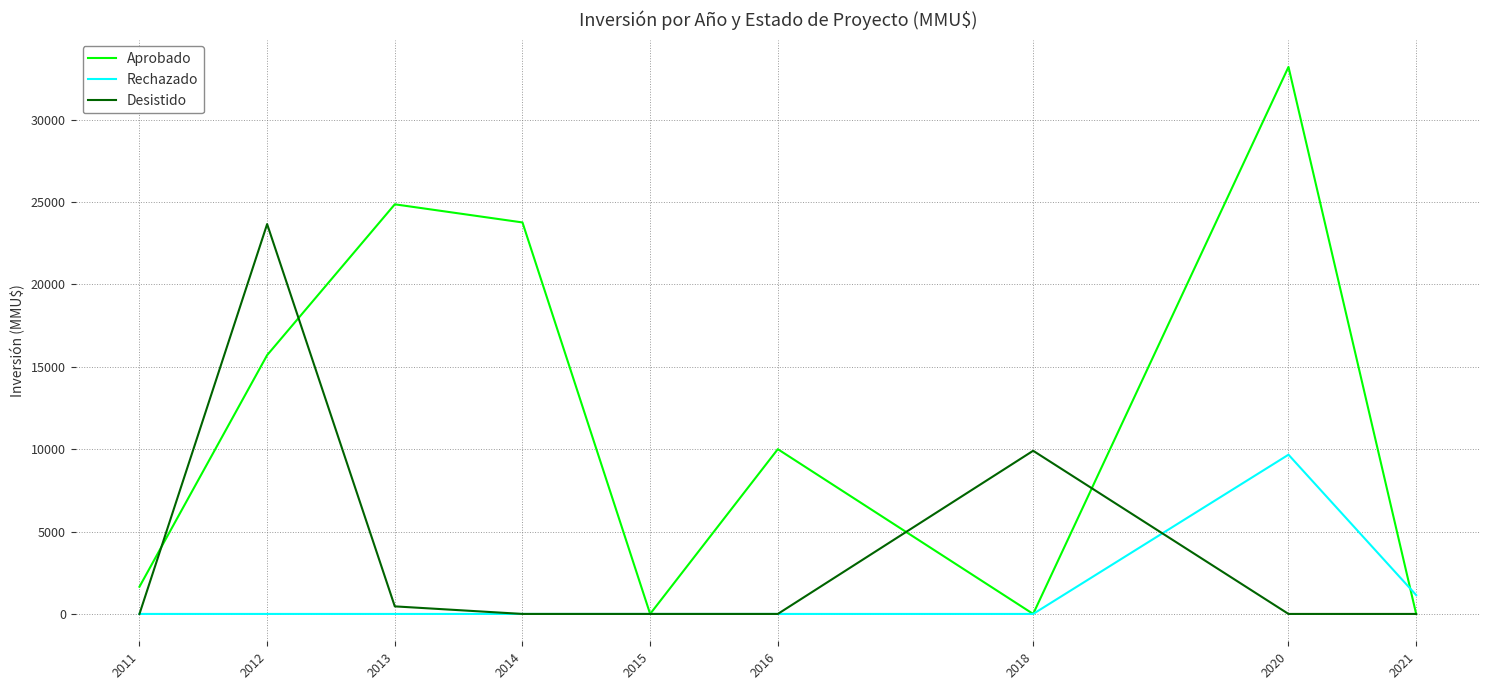

True or false: Desistido has a value of 0 at 2011.

True